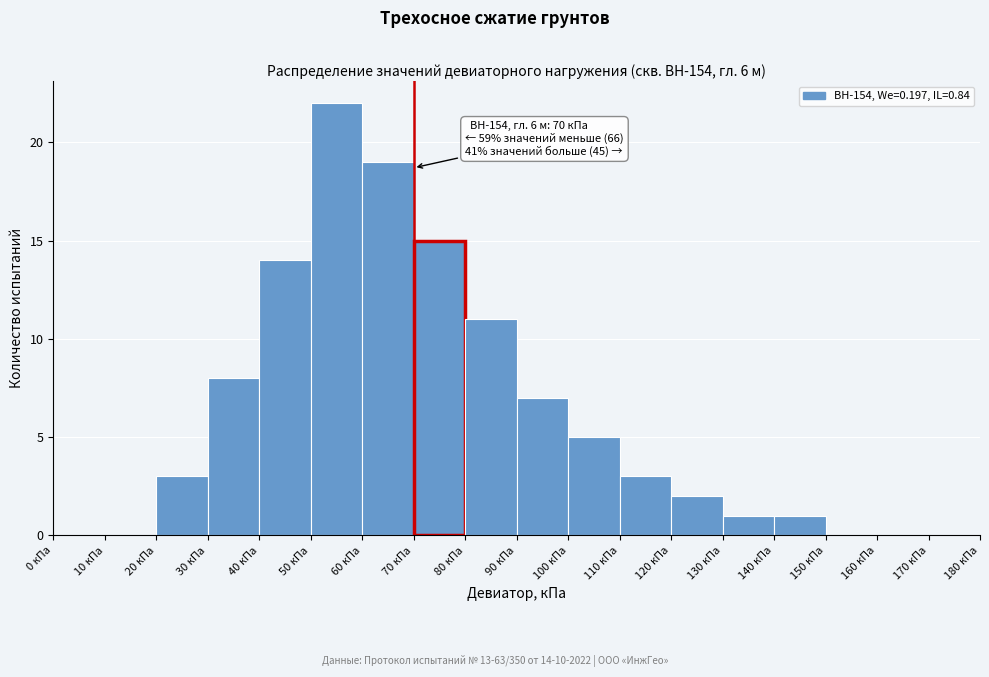

Which range on the x-axis has the tallest bar?

50 to 60